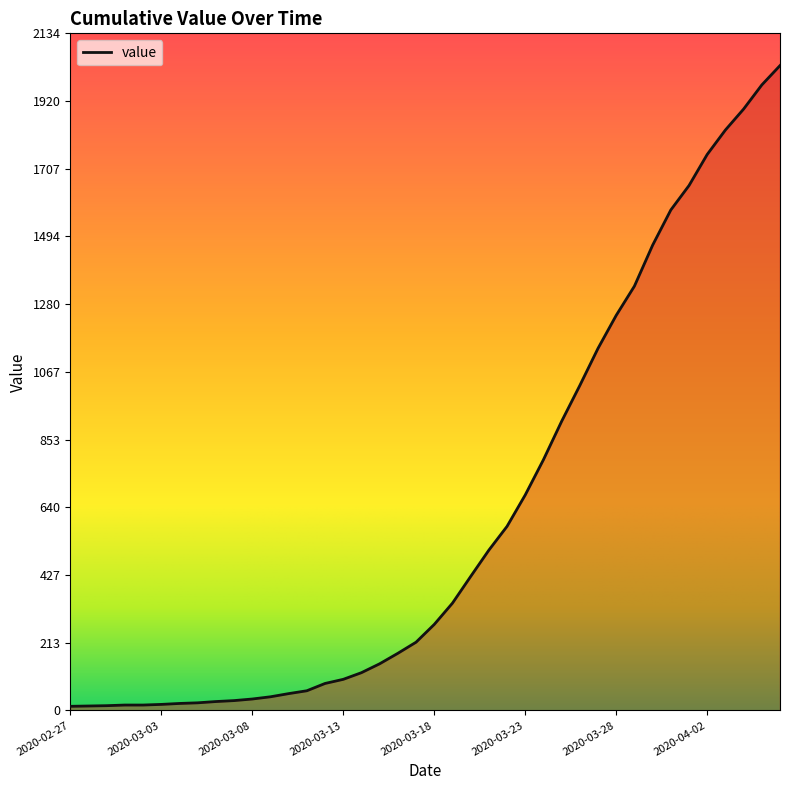

What is the difference between the maximum and minimum values?

2019